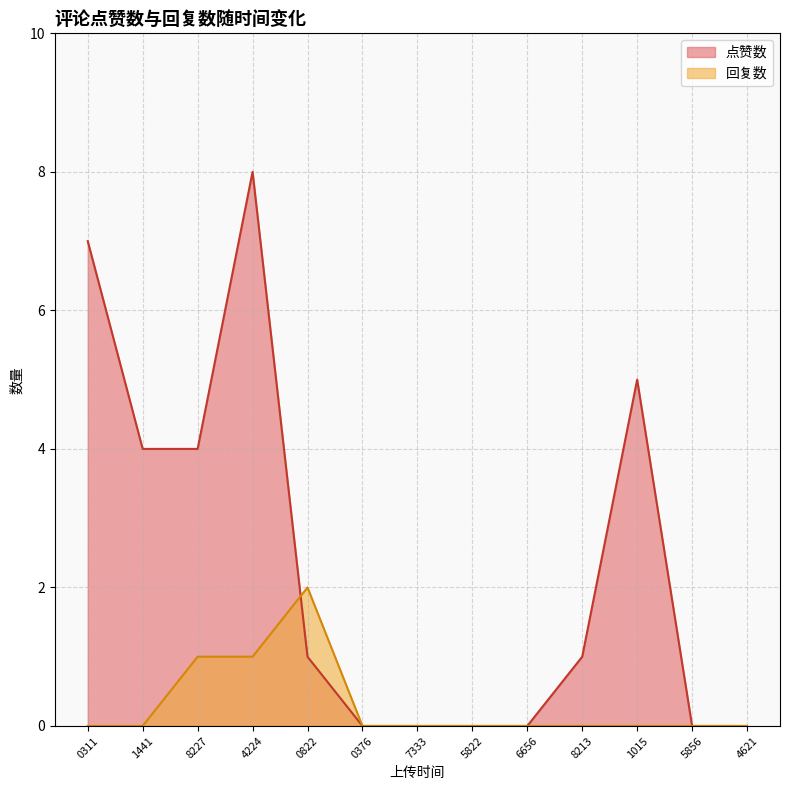

List the series in order of their overall mean, lowest first.

回复数, 点赞数